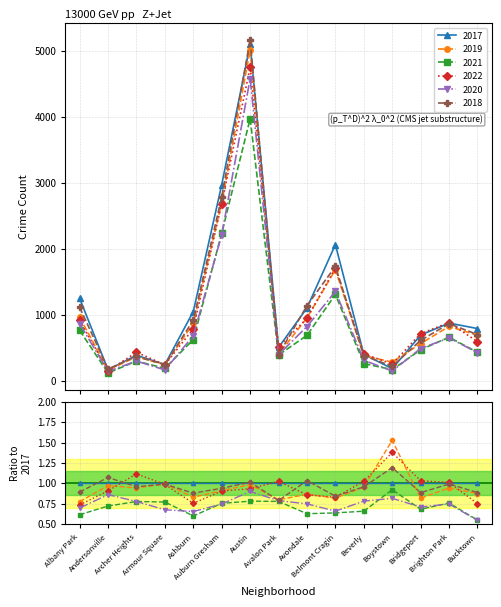

Is it true that 2020 equals 654 at Brighton Park?

True